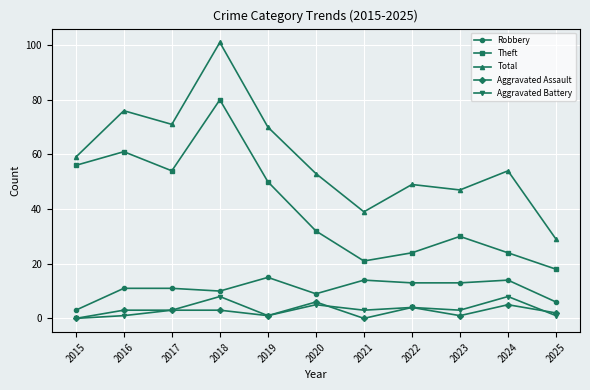

How many distinct data groups are displayed?

5